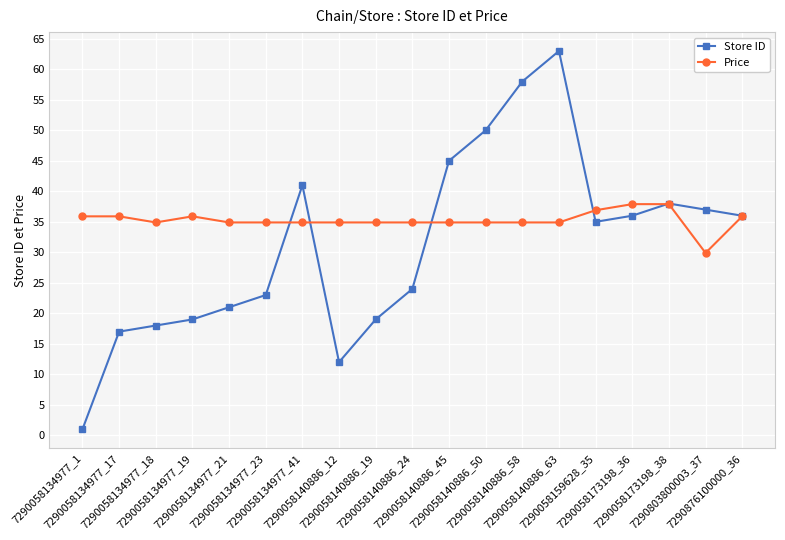

At which label does Store ID first exceed 35?

7290058134977_41